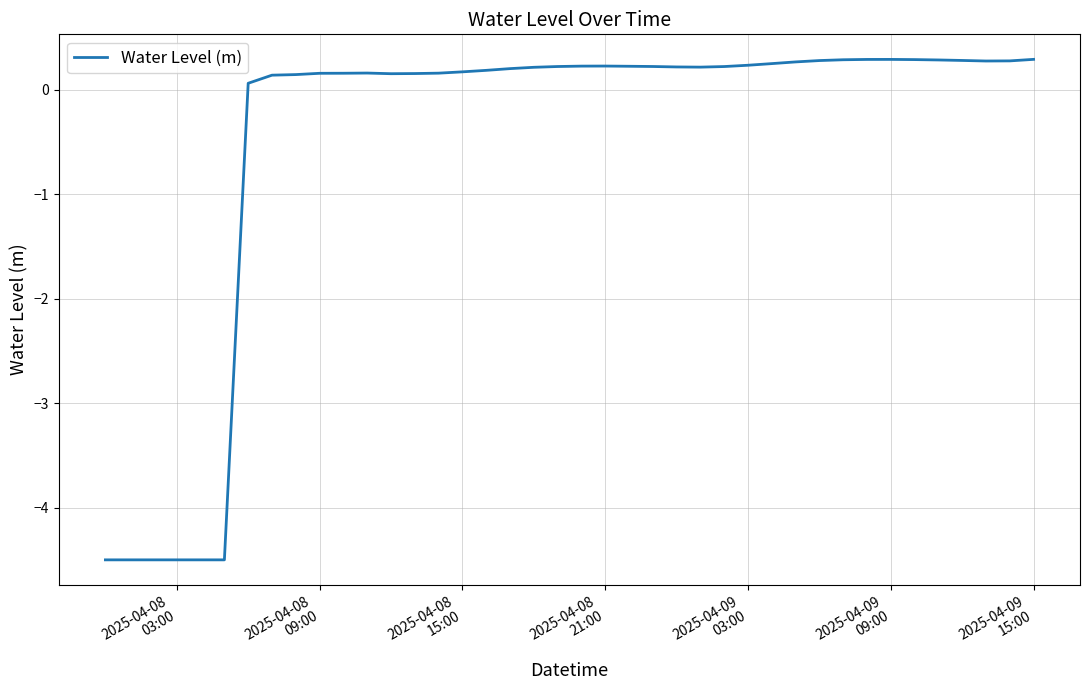

How many lines are shown in the chart?

1